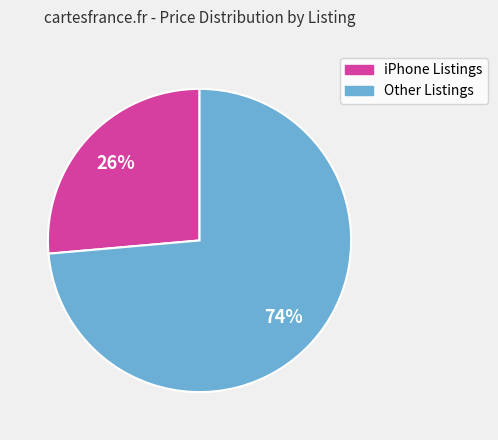

To the nearest percent, what percentage of the pie is Other Listings?

74%